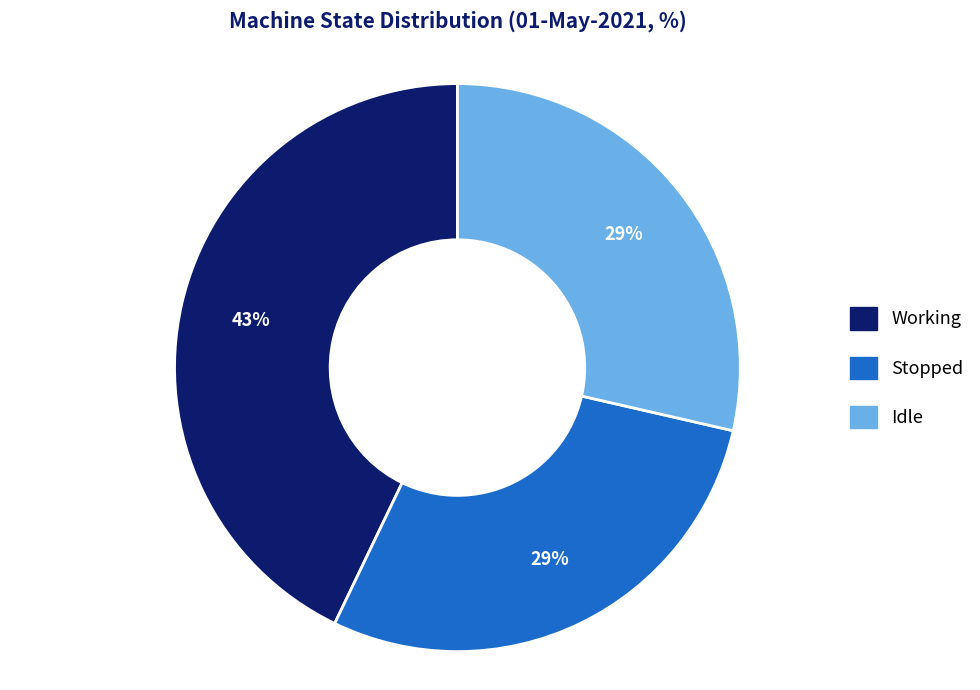

What is the ratio of the value at Idle to the value at Stopped?

1.0